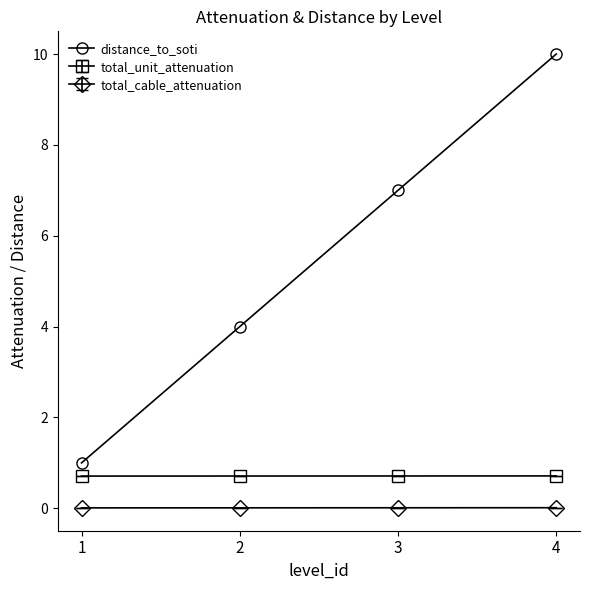

True or false: total_unit_attenuation has more than 1 points higher than both neighbors.

False